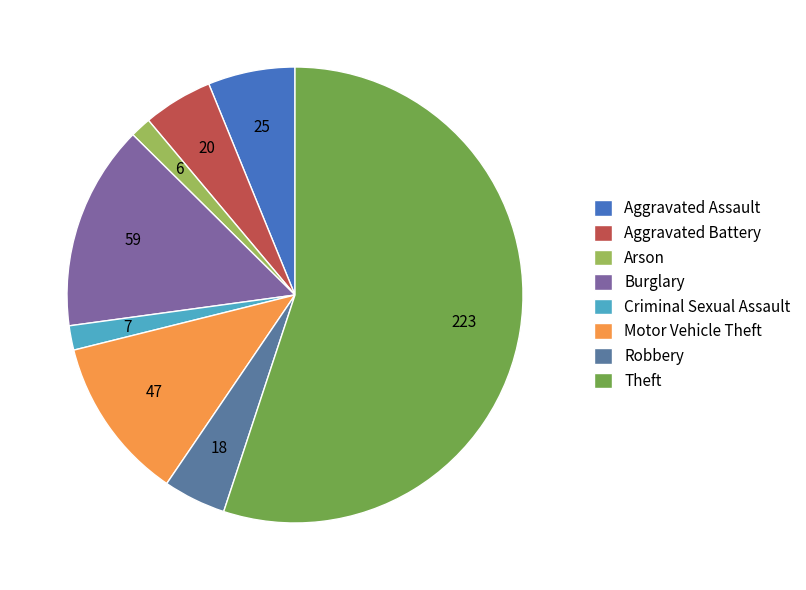

The Theft slice represents 65% of the pie. True or false?

False